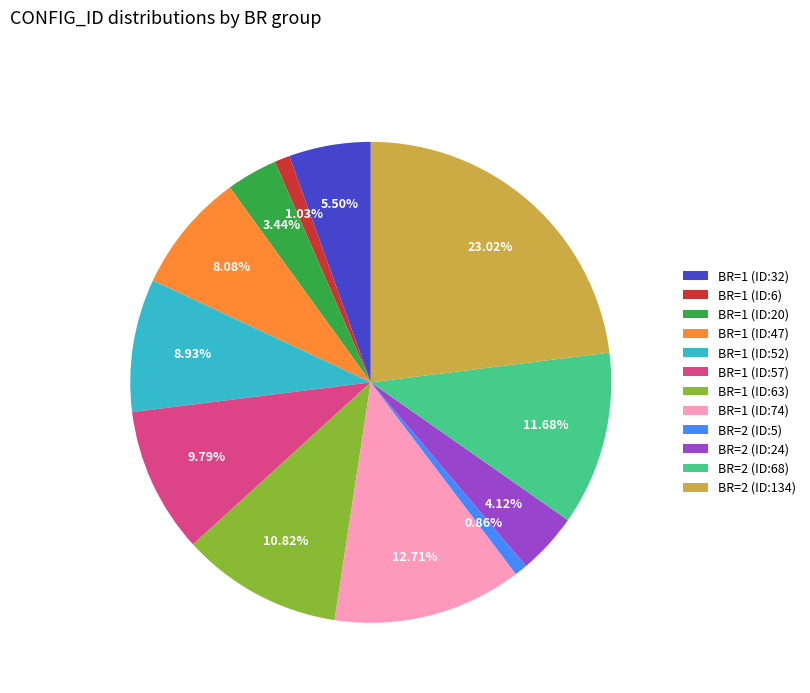

Combined, do BR=1 (ID:6) and BR=1 (ID:52) account for over 50%?

No